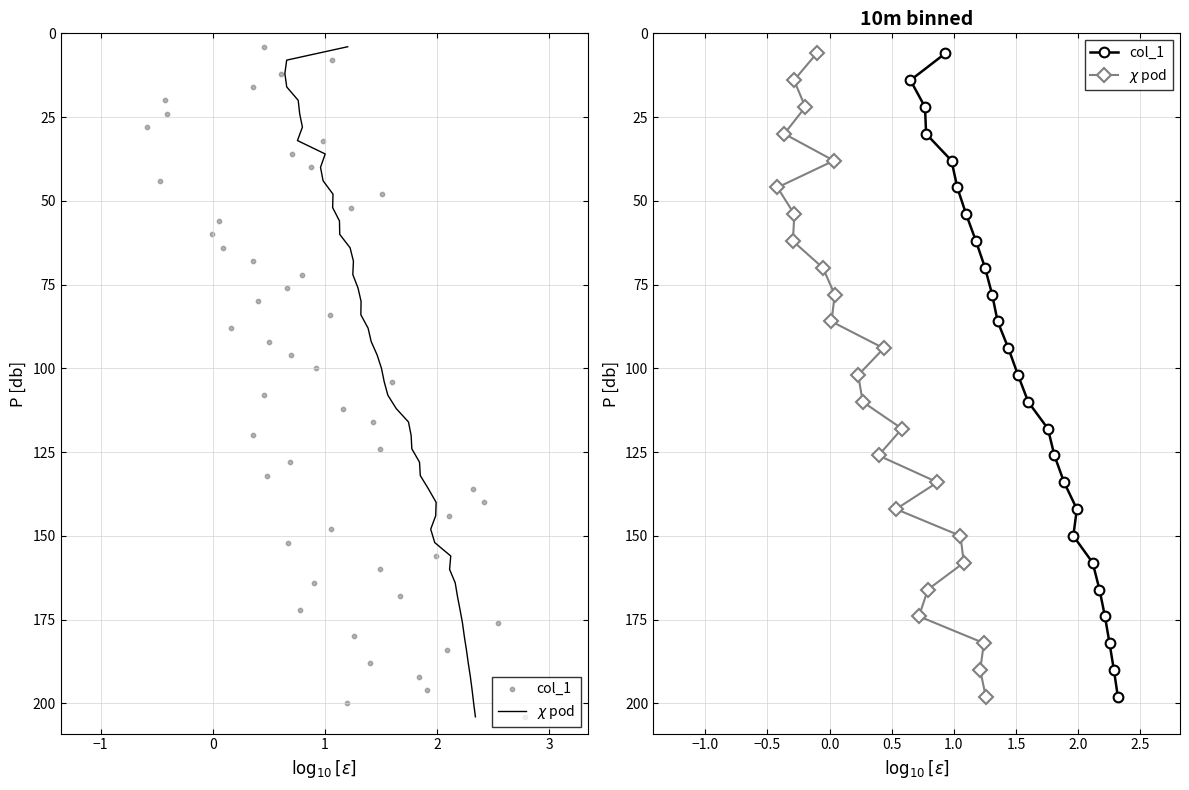

Which series has the largest total across all categories?

col_1